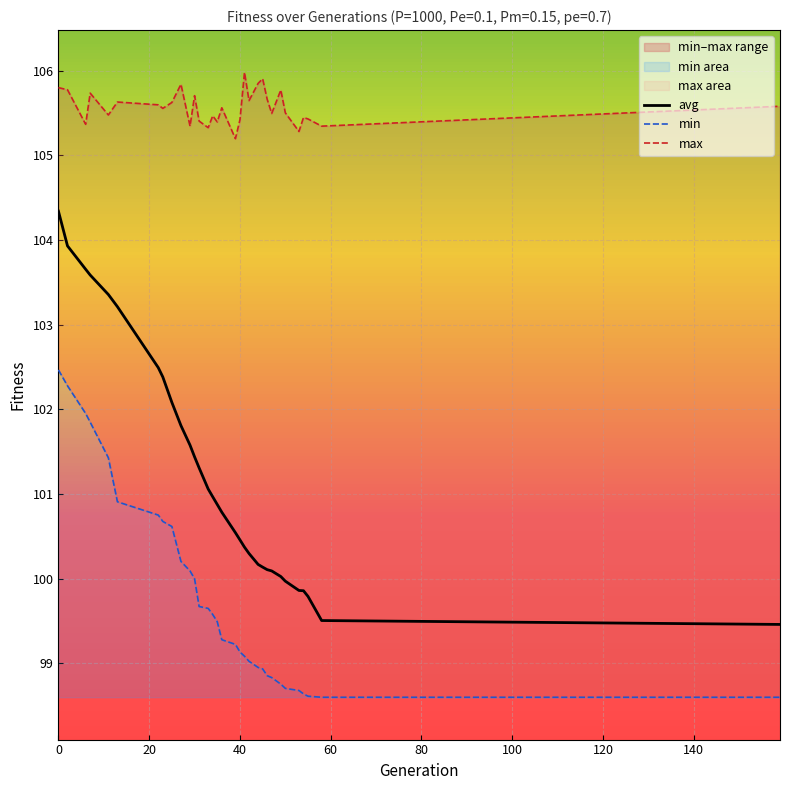

Does the chart display data point markers on the line(s)?

No